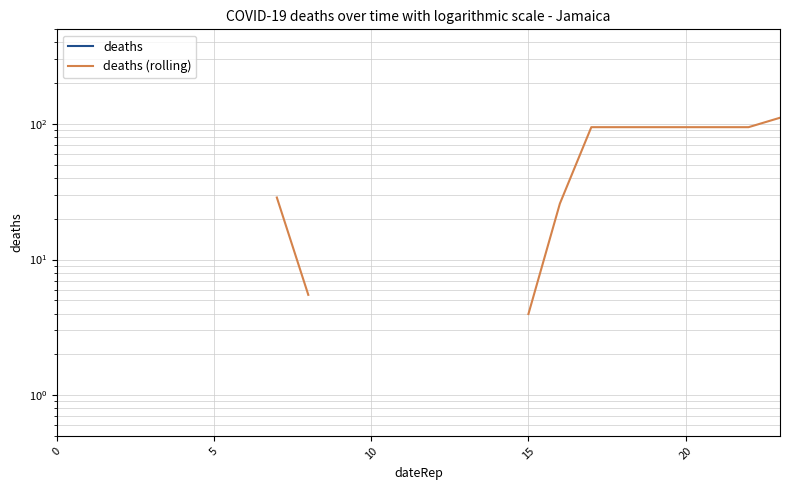

True or false: deaths (rolling) and deaths cross at least once.

False